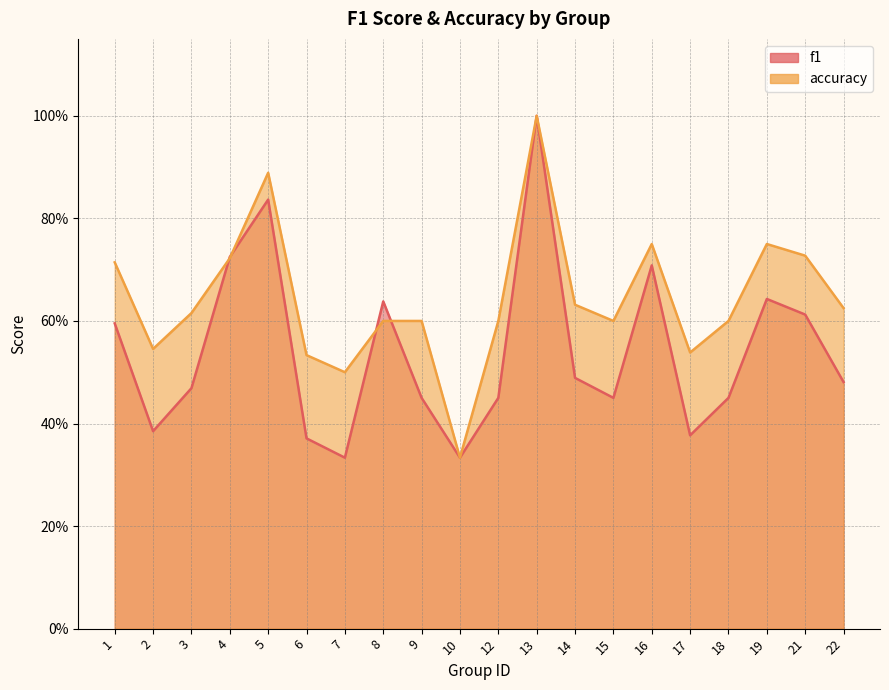

What is the difference between the maximum and minimum values in the accuracy series?

0.7